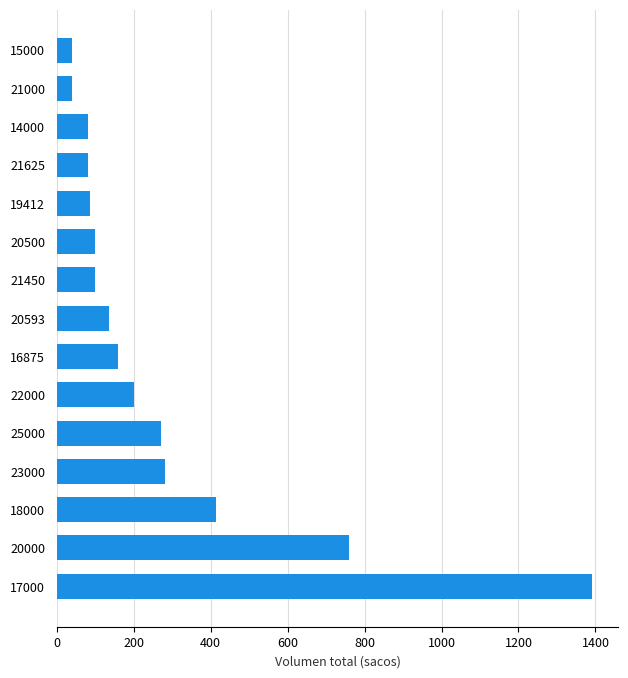

Between 23000 and 17000, which is larger?

17000